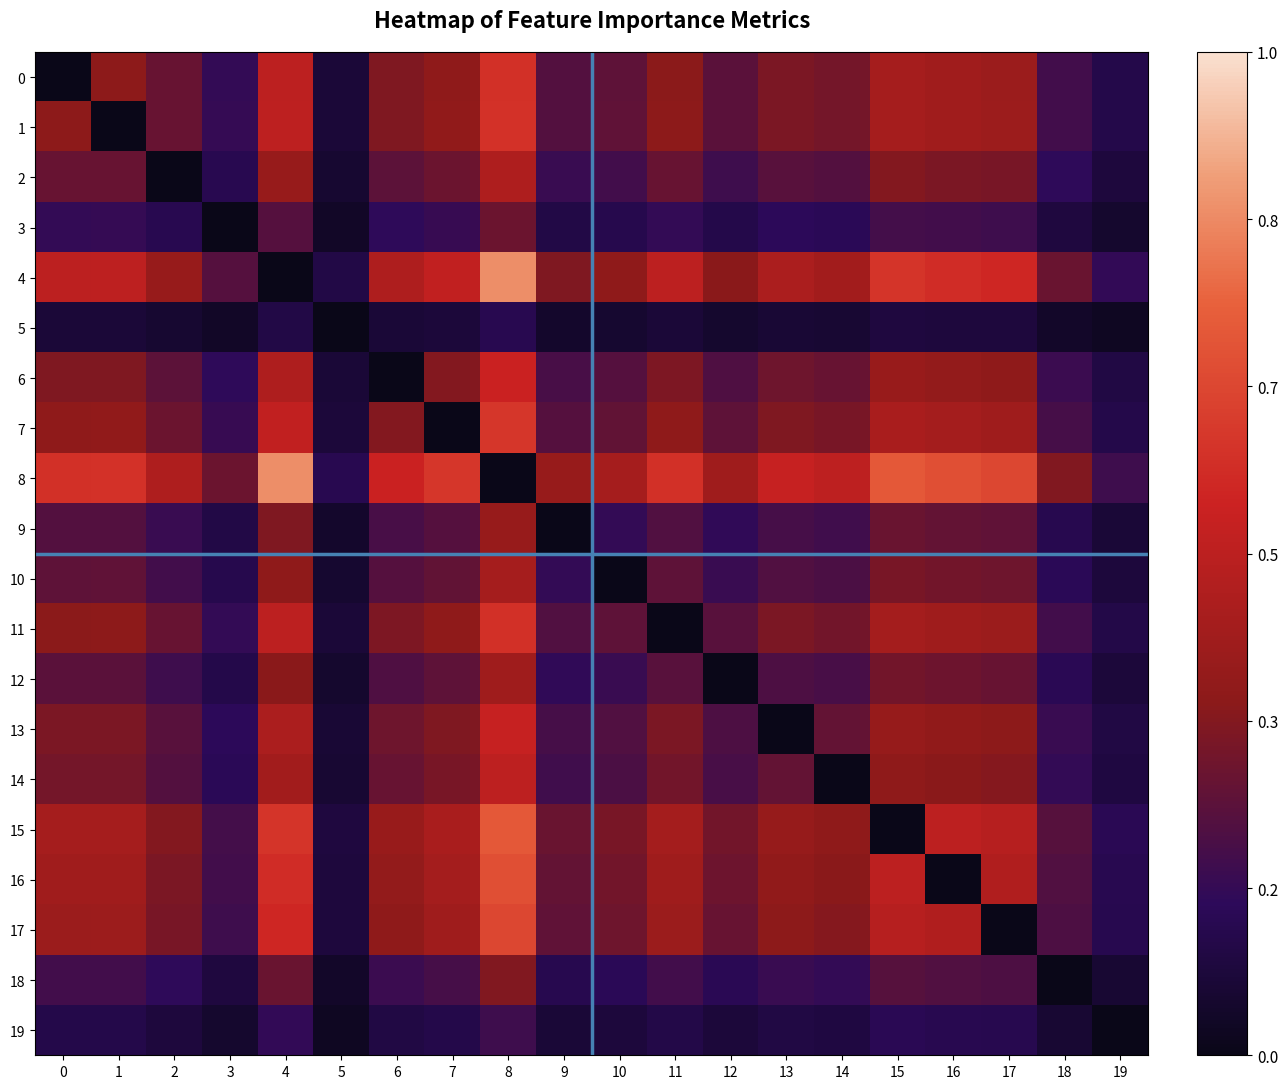

List the series in order of their peak value, lowest first.

5, 19, 3, 18, 9, 12, 10, 2, 14, 13, 6, 11, 0, 1, 7, 17, 16, 15, 4, 8